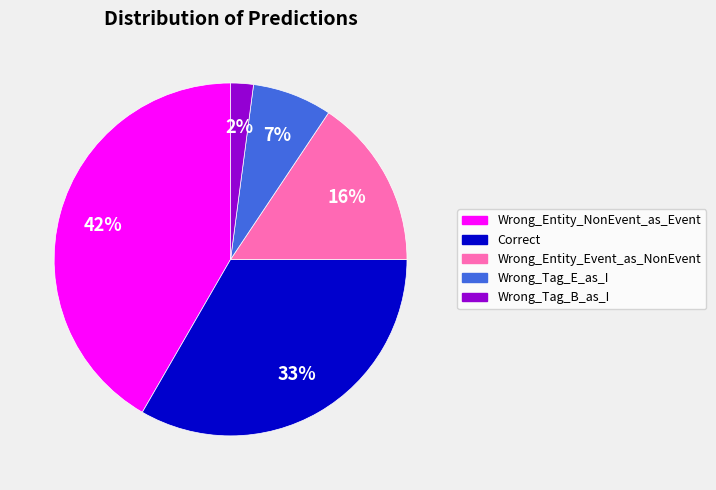

How many slices are in this pie chart?

5